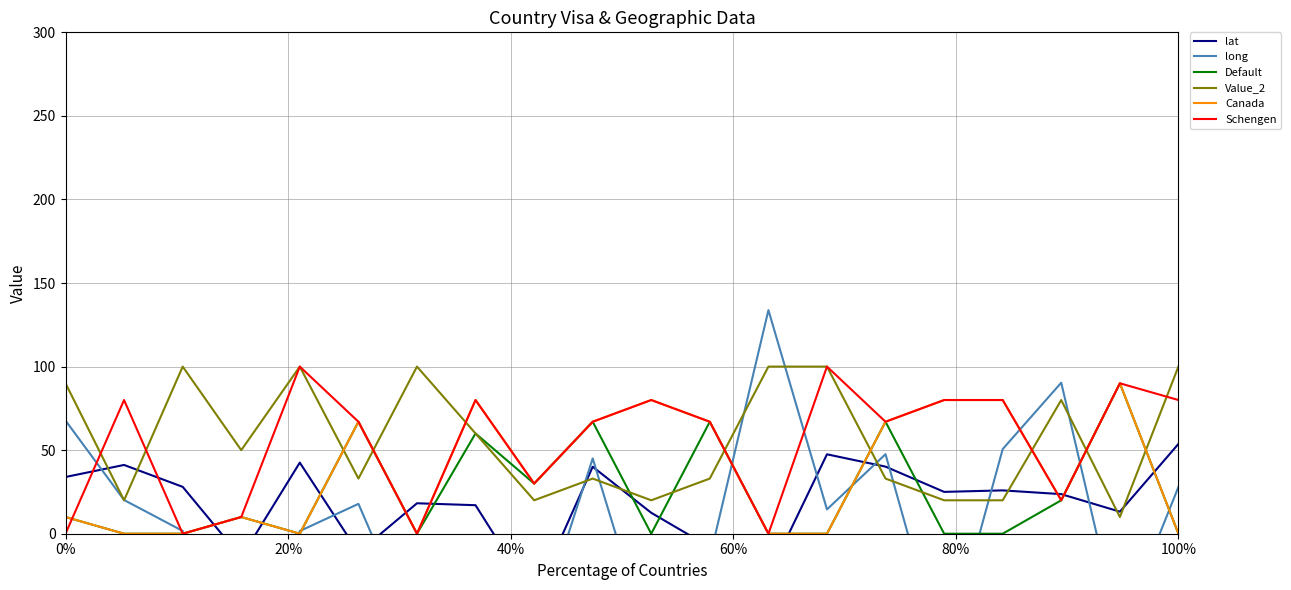

At which label does Canada reach its minimum?

20%